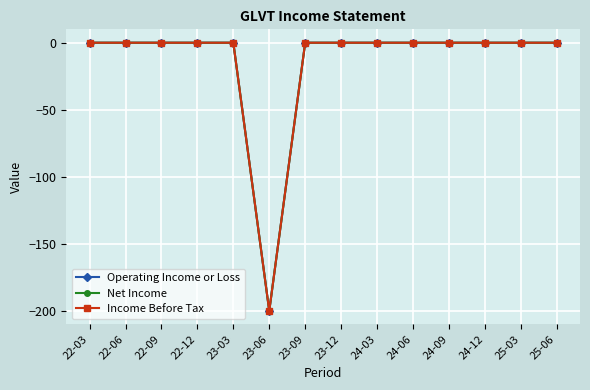

What is the label of the 11th point from the left?

24-09